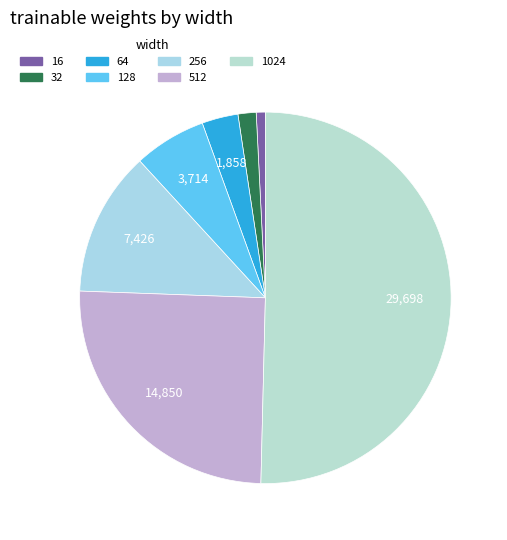

Does 1024 account for over 50% of the chart?

Yes